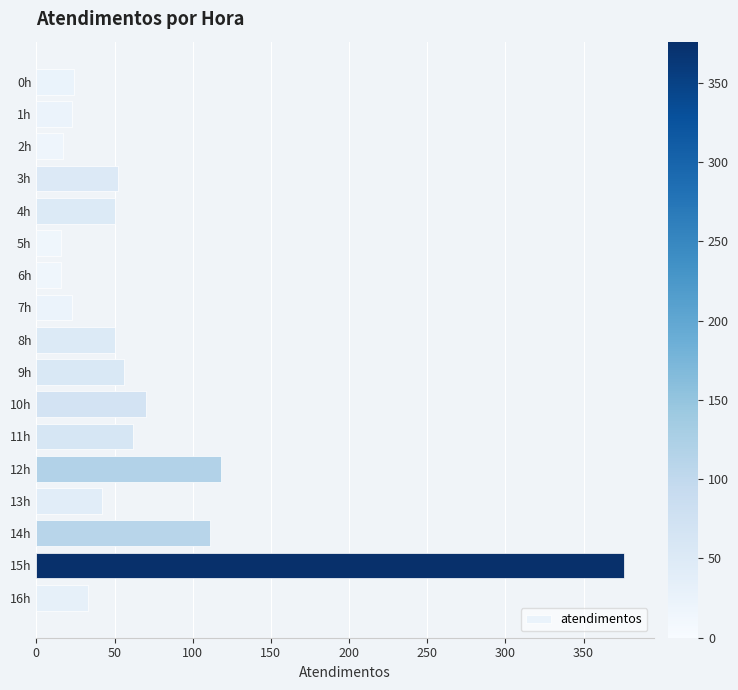

What is the change in value from 10h to 15h?

+306